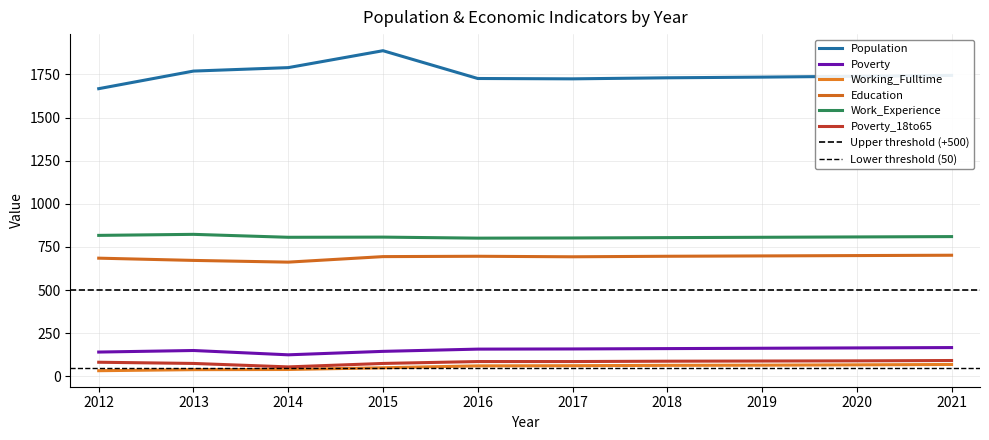

What is the value of the Education point at the 10th from the left?

702